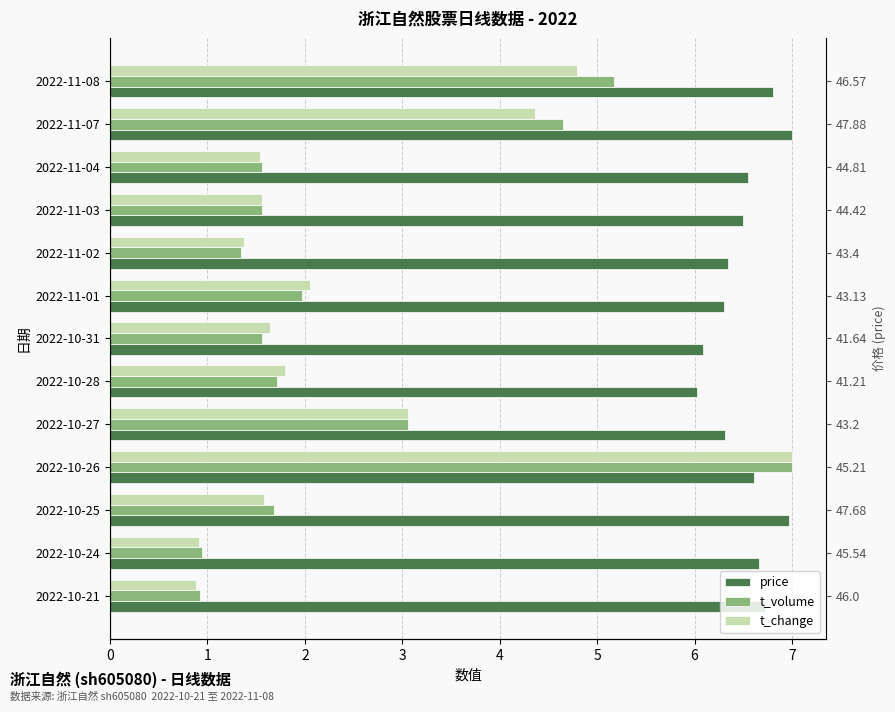

List the series in order of their peak value, highest first.

price, t_volume, t_change